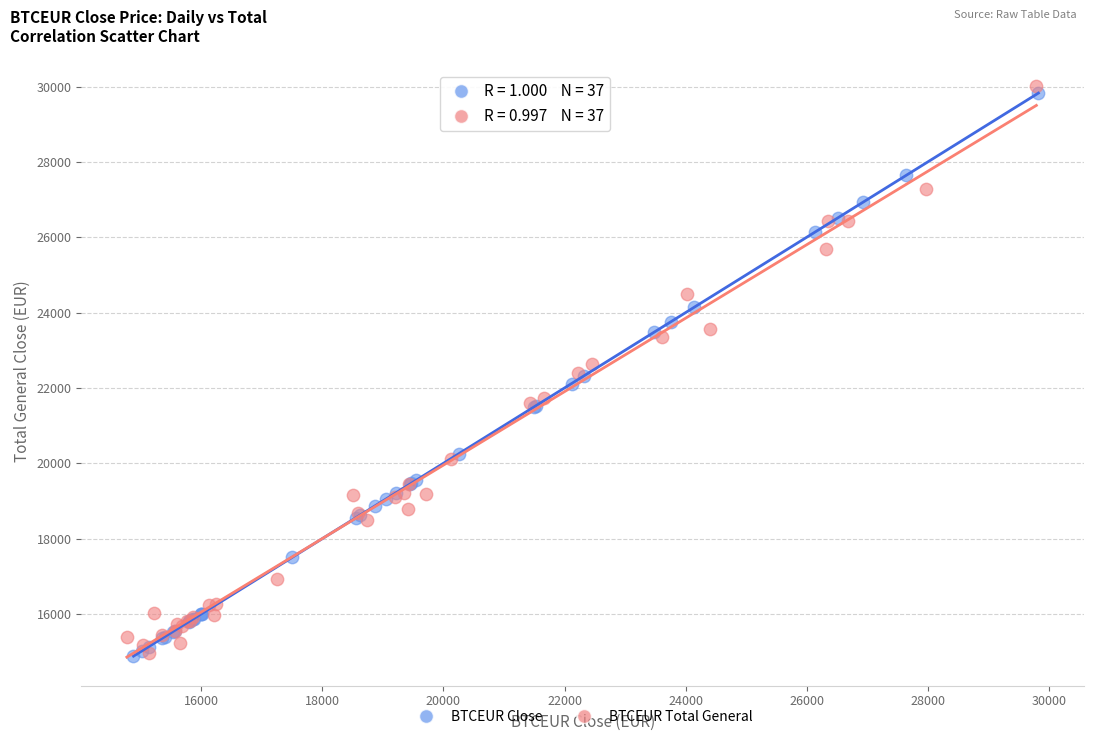

Which series has the largest Y range (max minus min)?

BTCEUR Total General